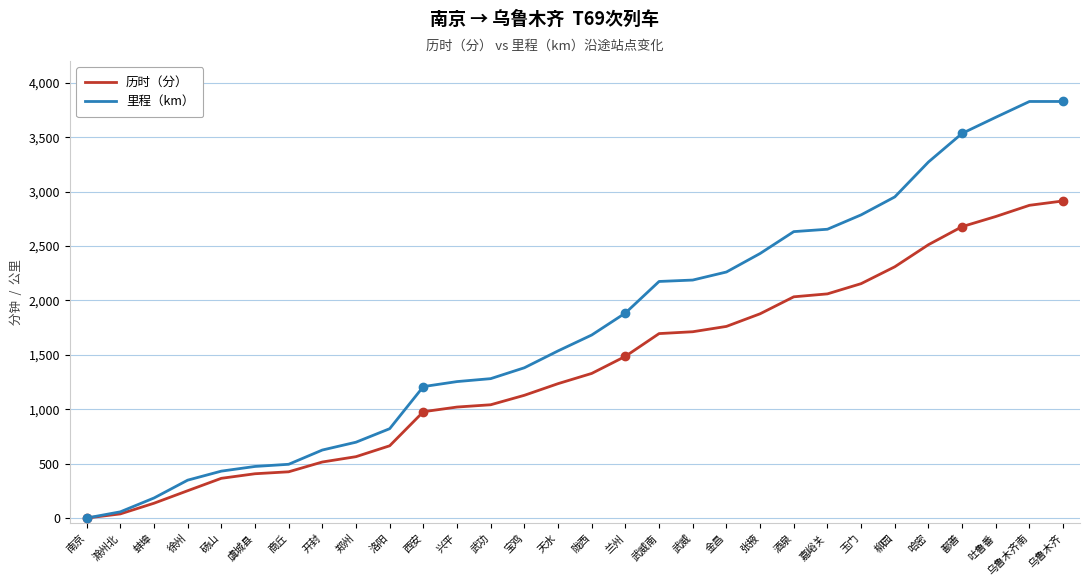

What is the approximate value of 历时（分） at 宝鸡?

1128